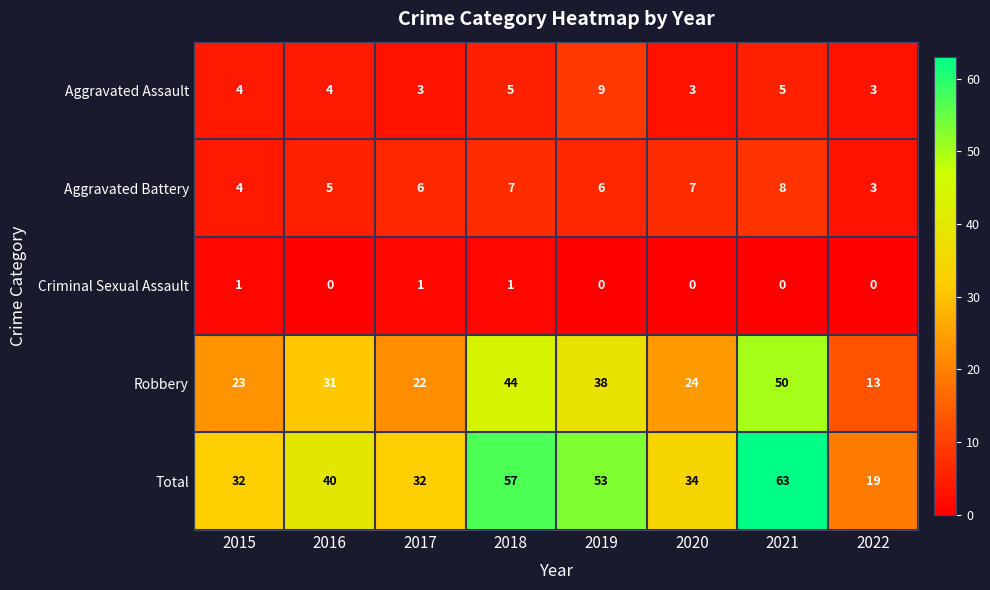

How many Aggravated Assault values are between 3 and 5?

7